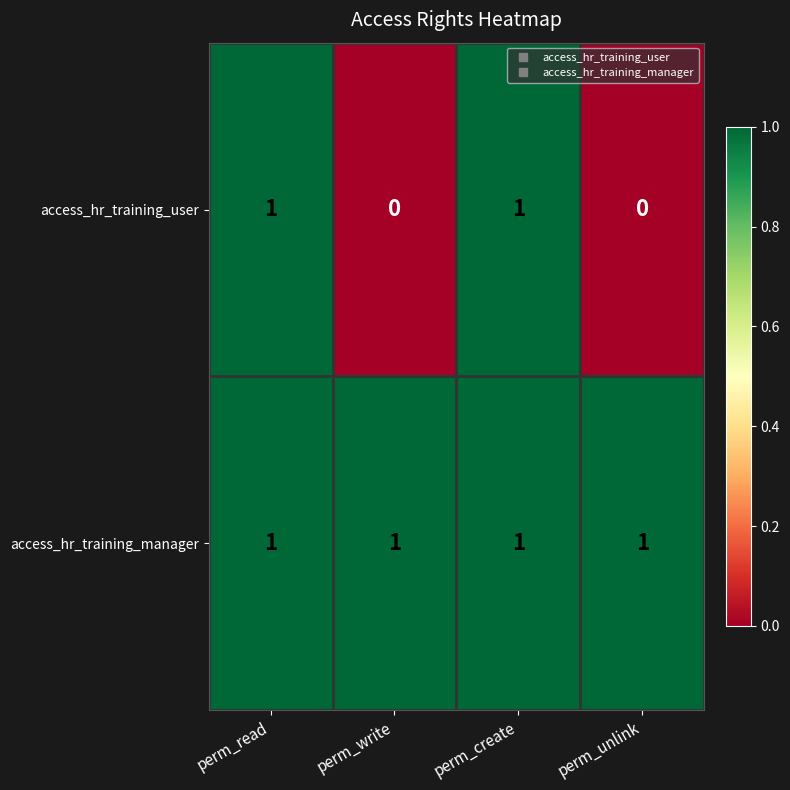

How many categories are shown in the chart?

4